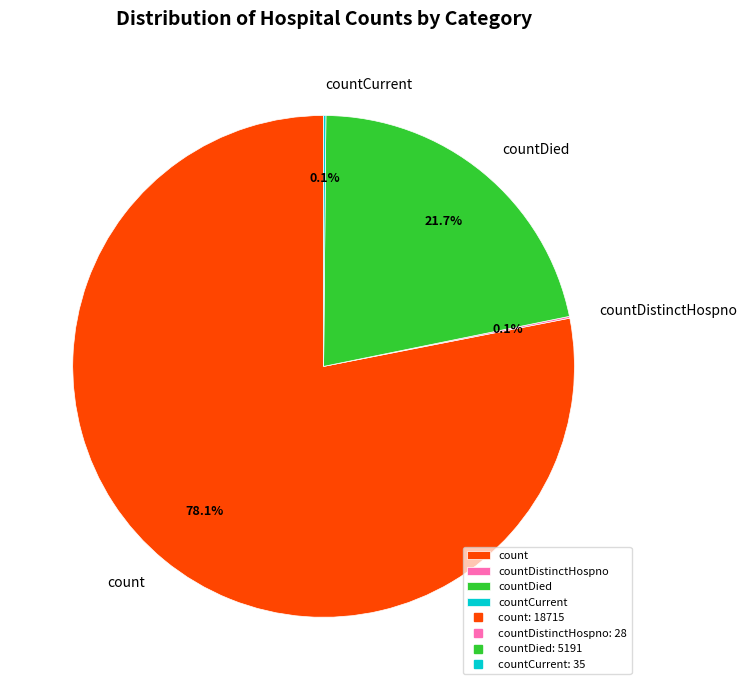

Which category accounts for the majority?

count